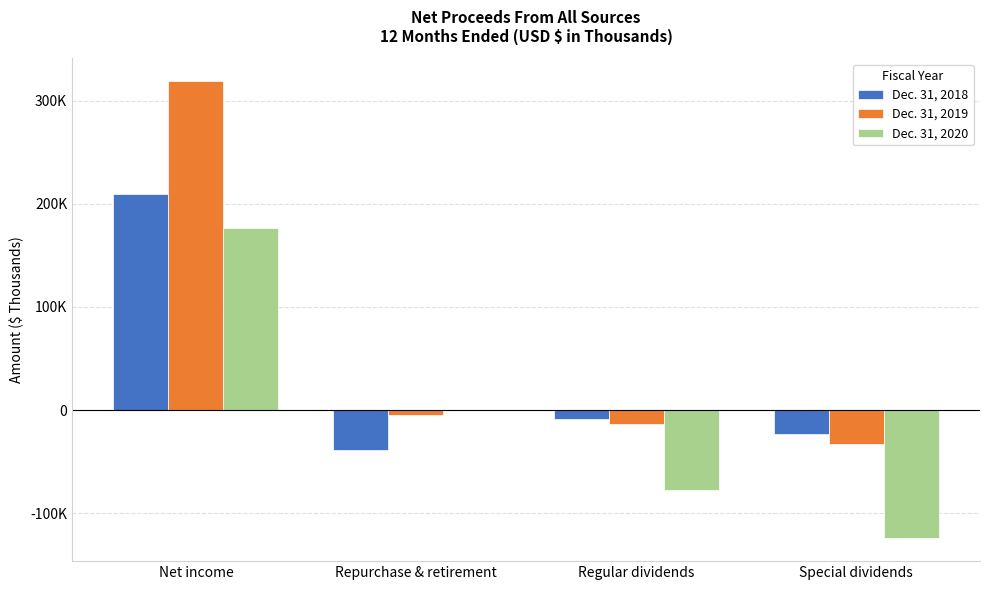

List the labels in order of Dec. 31, 2018 value, largest first.

Net income, Regular dividends, Special dividends, Repurchase & retirement